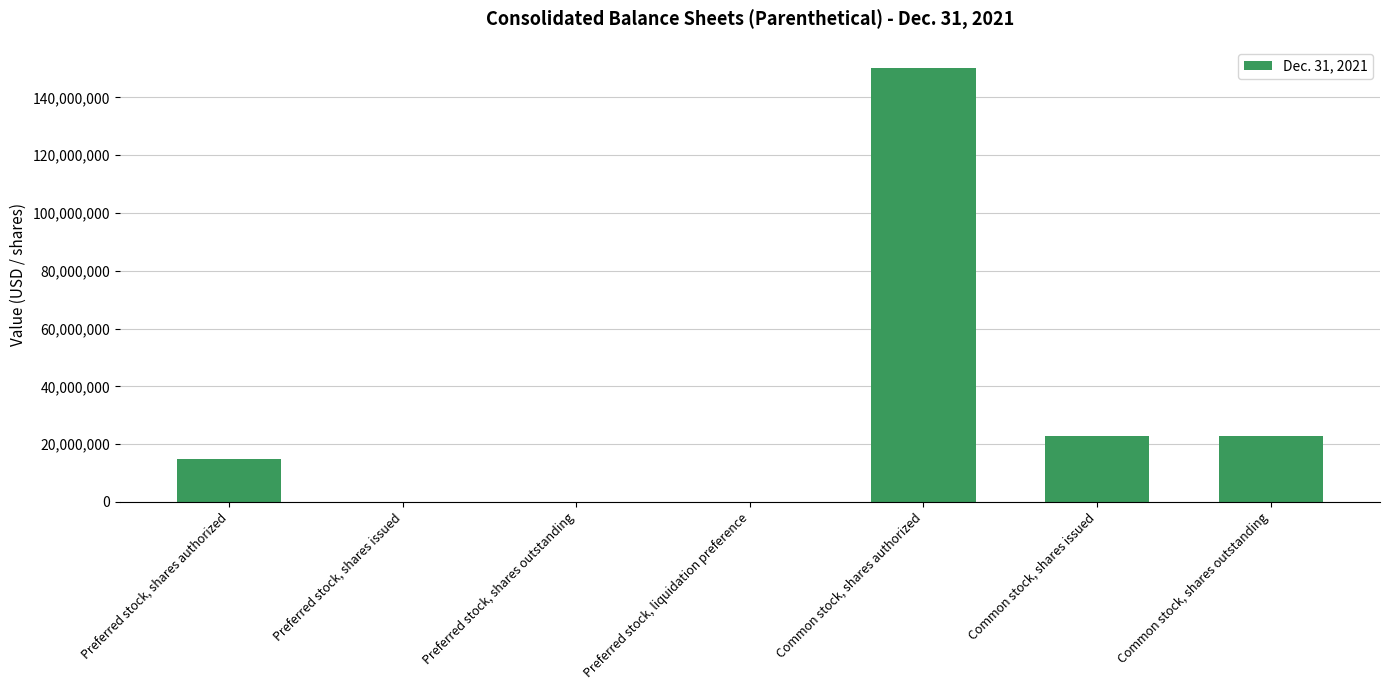

The value at Preferred stock, shares authorized is 15000000. True or false?

True